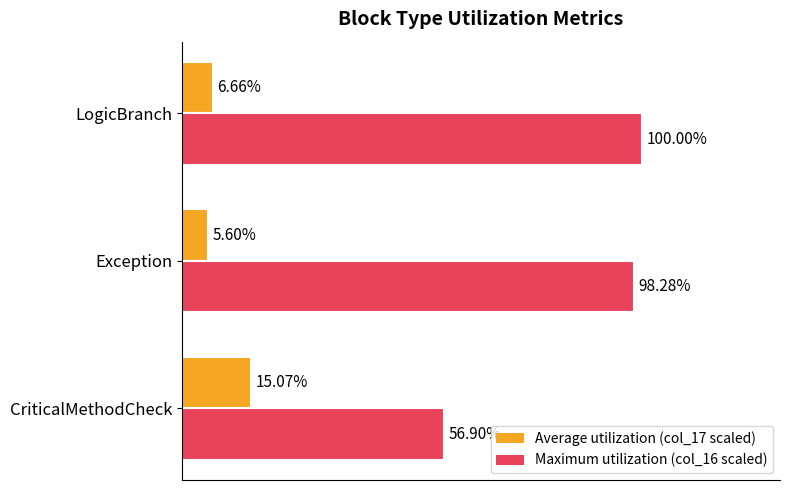

Between Exception and LogicBranch, which series saw the biggest shift?

Maximum utilization (col_16 scaled)